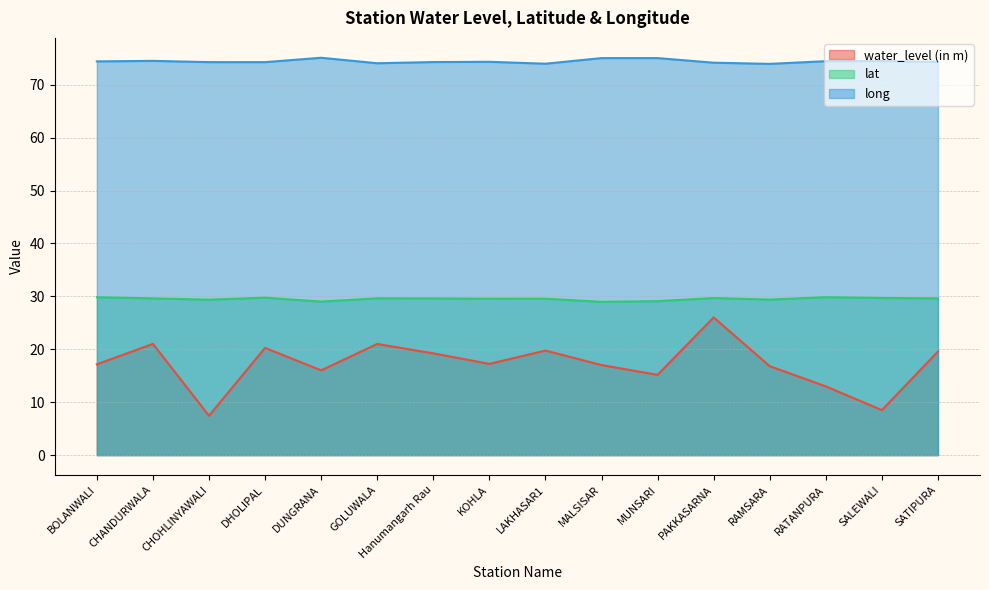

What is the difference between the lat values at LAKHASAR1 and BOLANWALI?

0.3